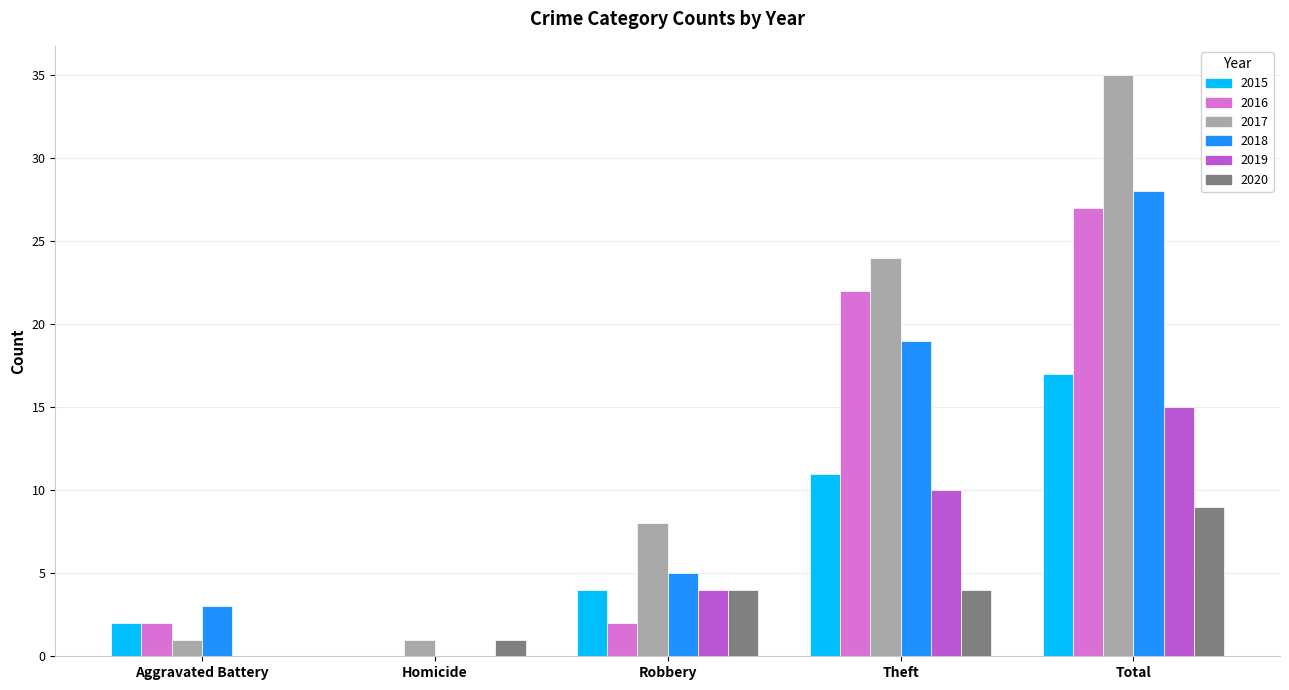

What is the greatest value displayed?

35